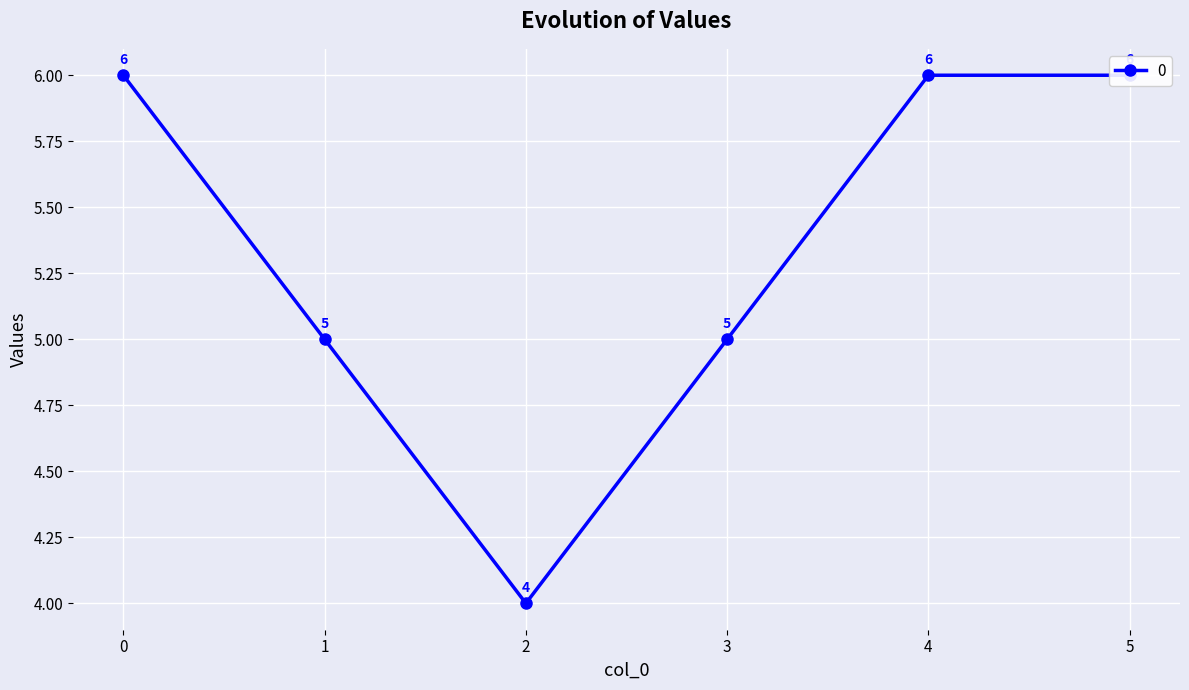

How many values are below 6?

3